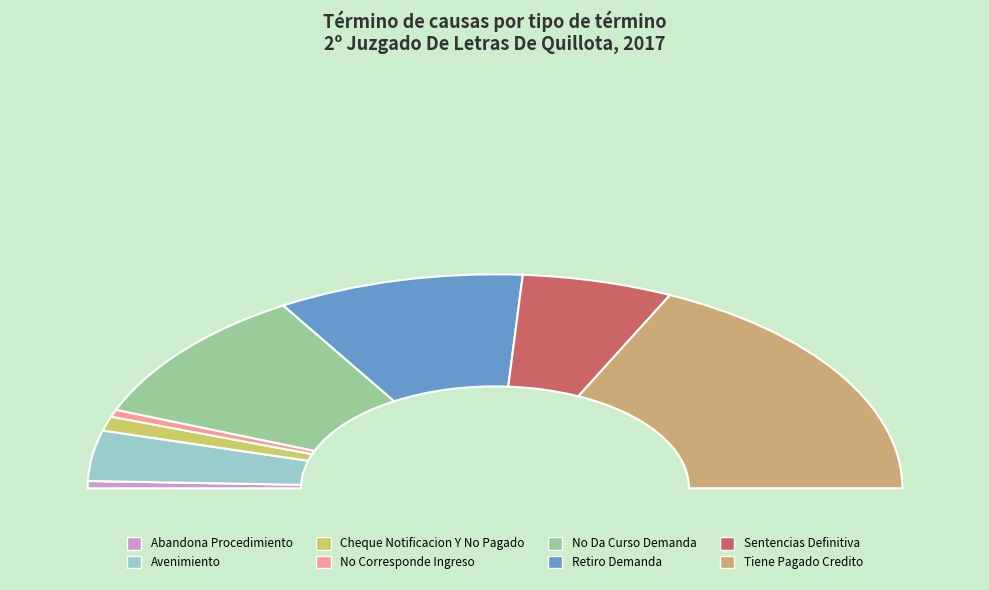

Is there any slice that represents more than half of the pie?

No